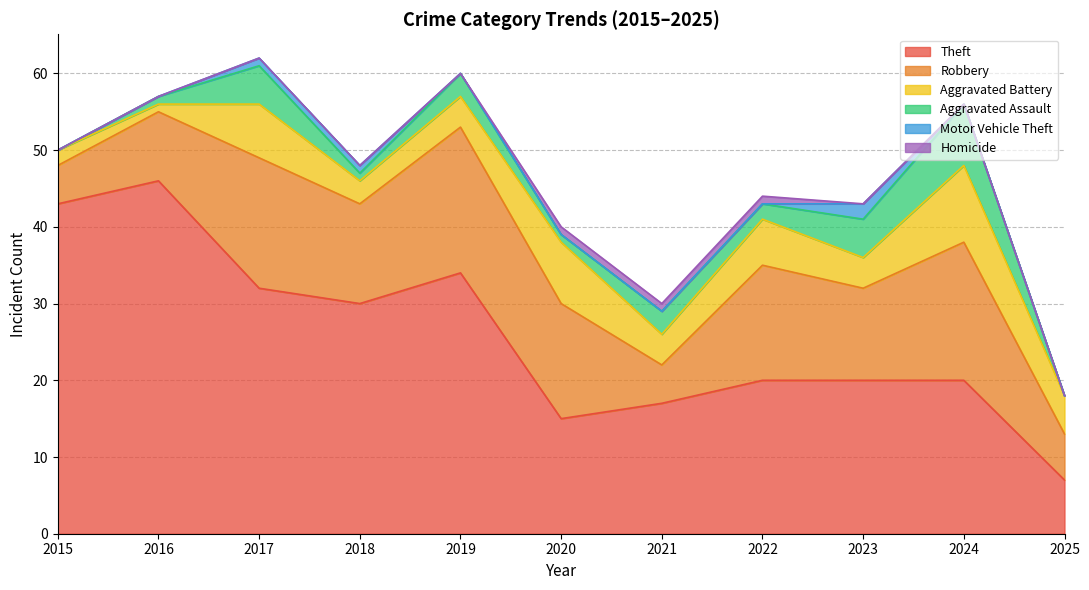

Reading right to left, extract all data points from this chart.

Theft: 7	20	20	20	17	15	34	30	32	46	43
Robbery: 6	18	12	15	5	15	19	13	17	9	5
Aggravated Battery: 5	10	4	6	4	8	4	3	7	1	2
Aggravated Assault: 0	8	5	2	3	1	3	1	5	1	0
Motor Vehicle Theft: 0	0	2	0	0	0	0	1	1	0	0
Homicide: 0	0	0	1	1	1	0	0	0	0	0